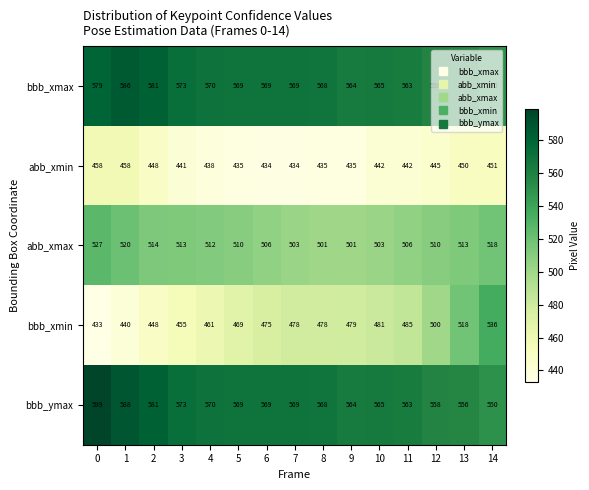

What is the greatest value displayed?

599